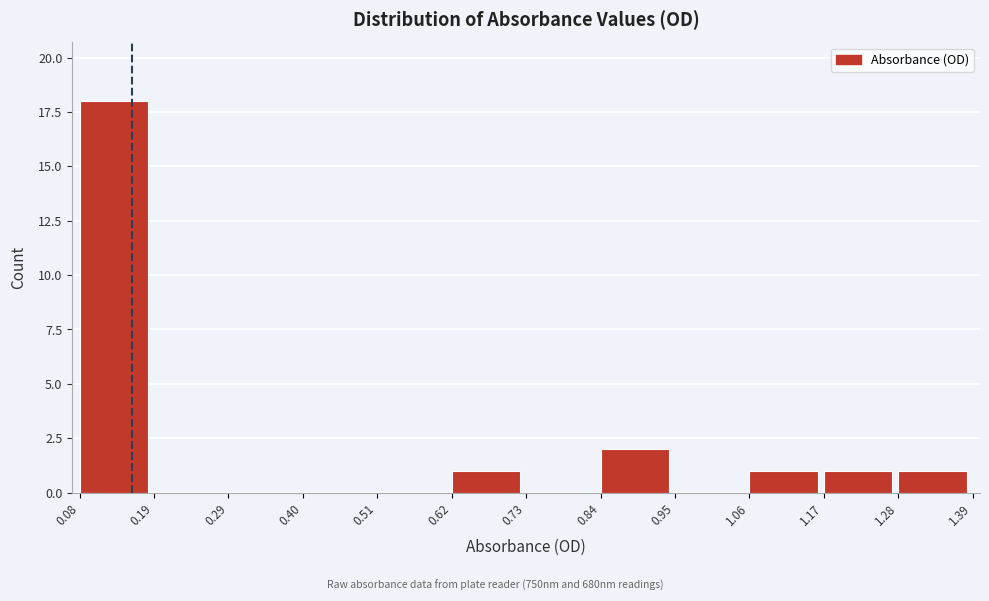

What is the height of the bar covering 0.84 to 0.95 on the x-axis? The values are not printed on the chart, so give them approximately, as read against the axis.

2